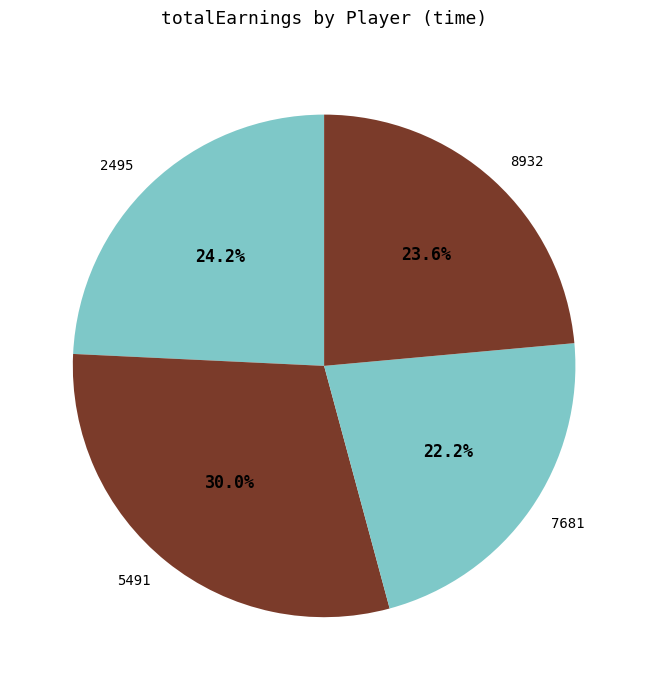

How many segments does this pie chart have?

4